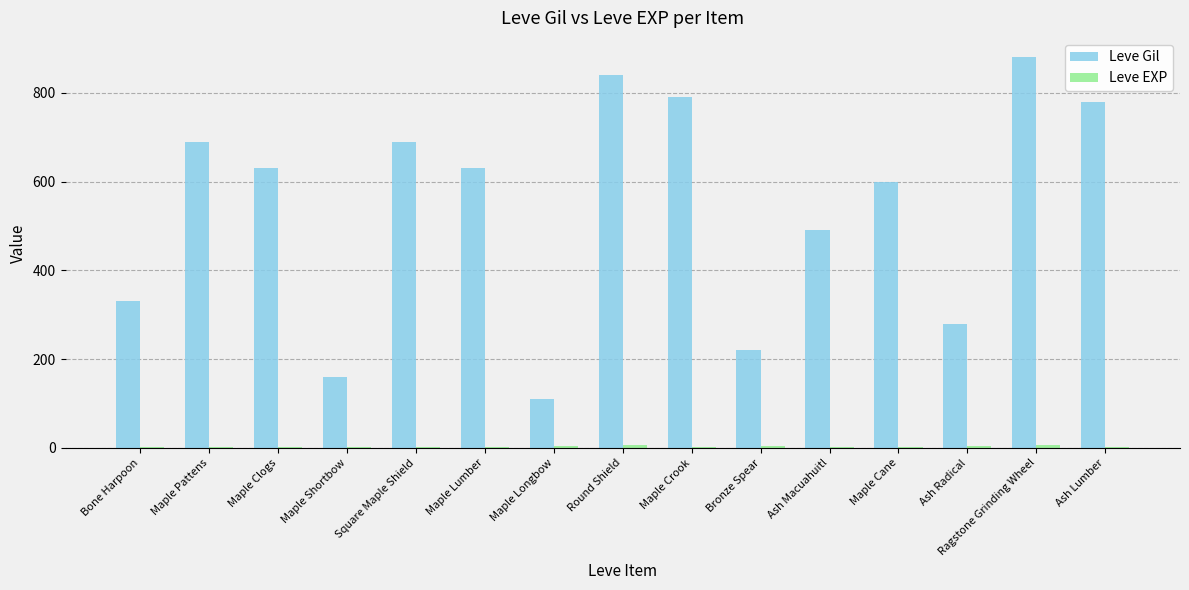

Are the bars horizontal?

No